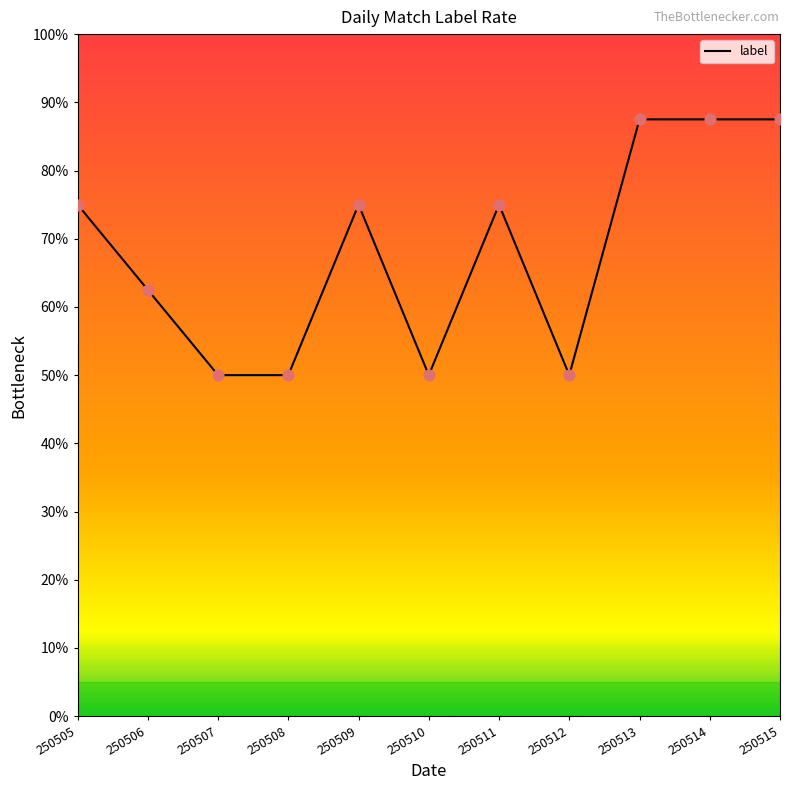

What is the change in value from 250509 to 250515?

+0.1